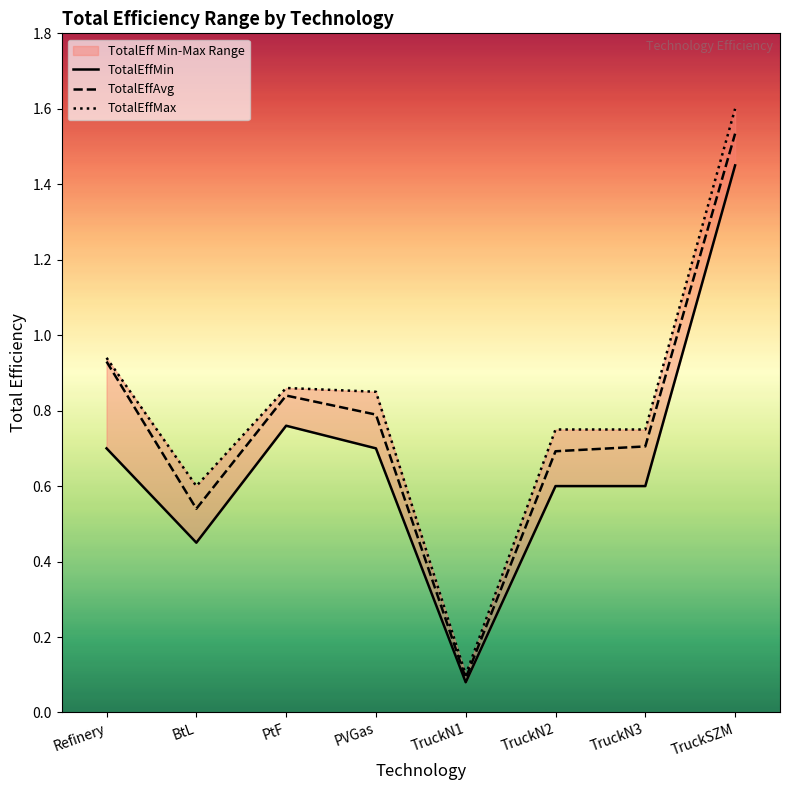

At which label does TotalEffAvg reach its peak?

TruckSZM